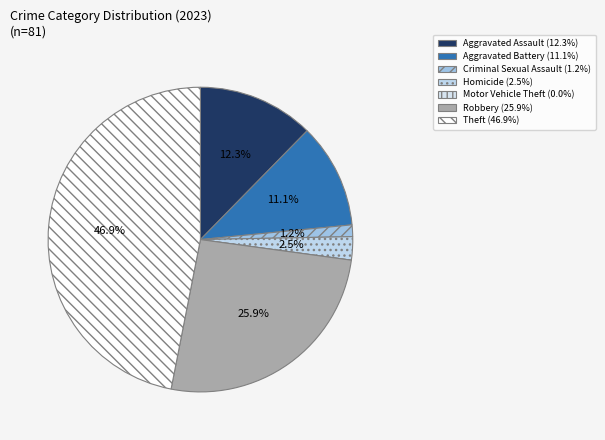

Approximately how many times larger is the value at Aggravated Battery compared to Theft?

0.2